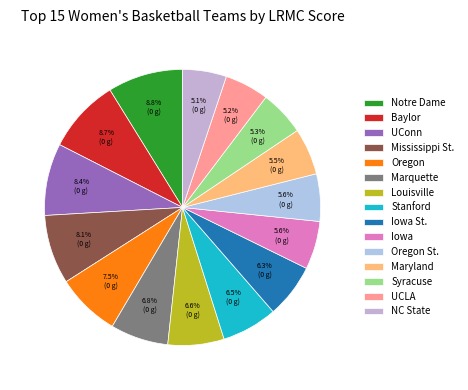

Which category has the smallest portion of the pie?

NC State